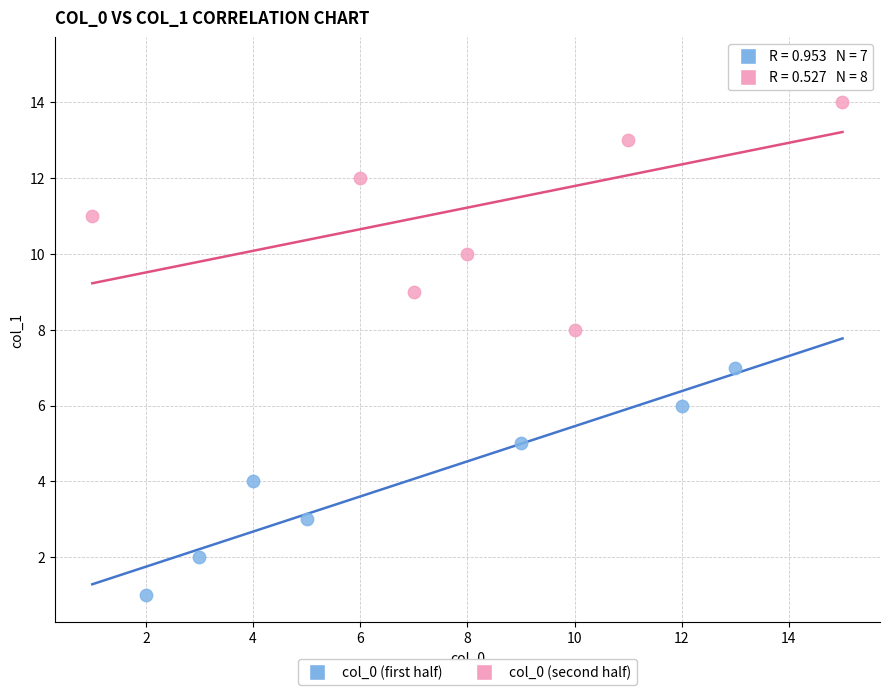

Which series reaches the minimum Y coordinate?

col_0 (first half)